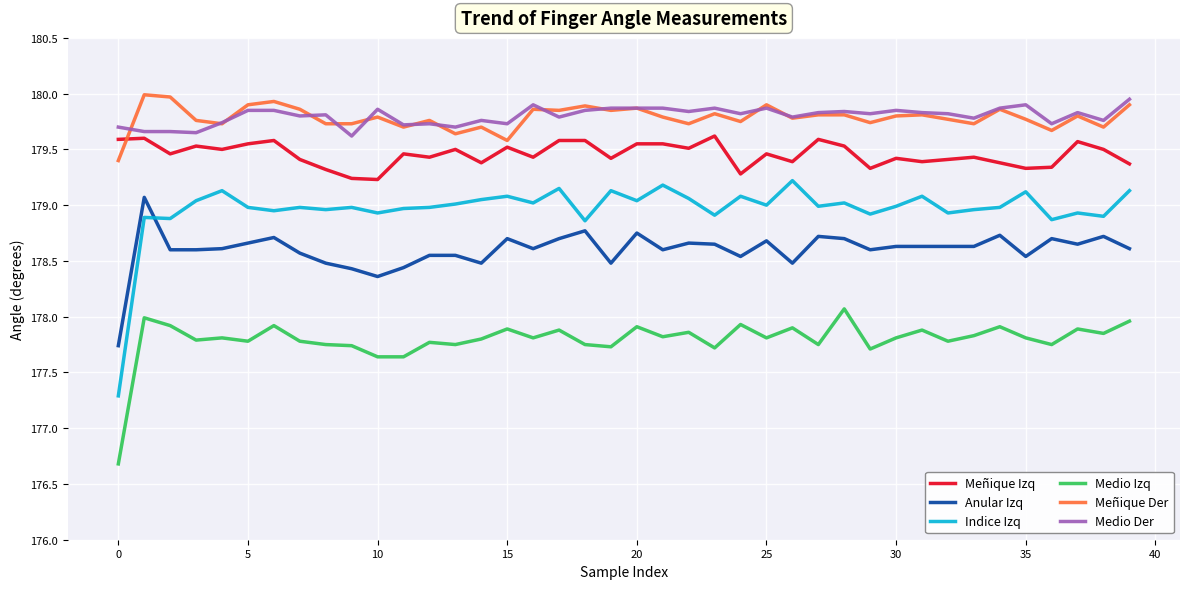

What is the lowest value of the Medio Izq series?

176.7